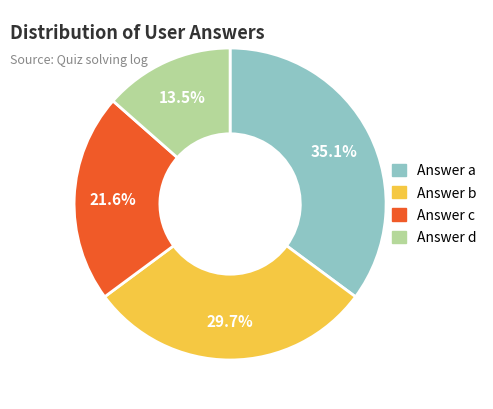

Is there a majority slice in this chart?

No